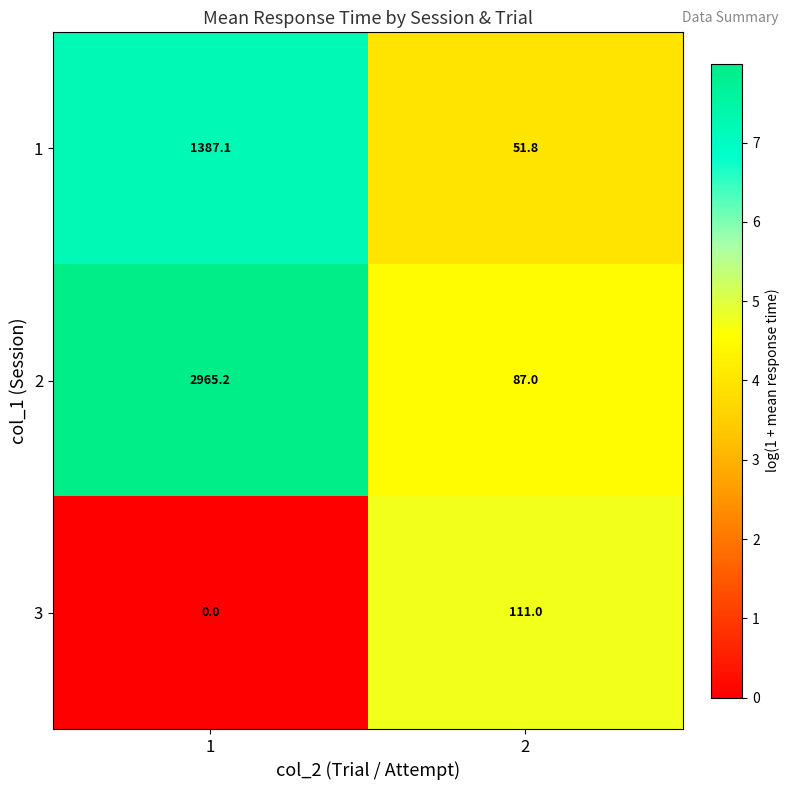

What is the difference between the maximum and minimum values in the 3 series?

111.0